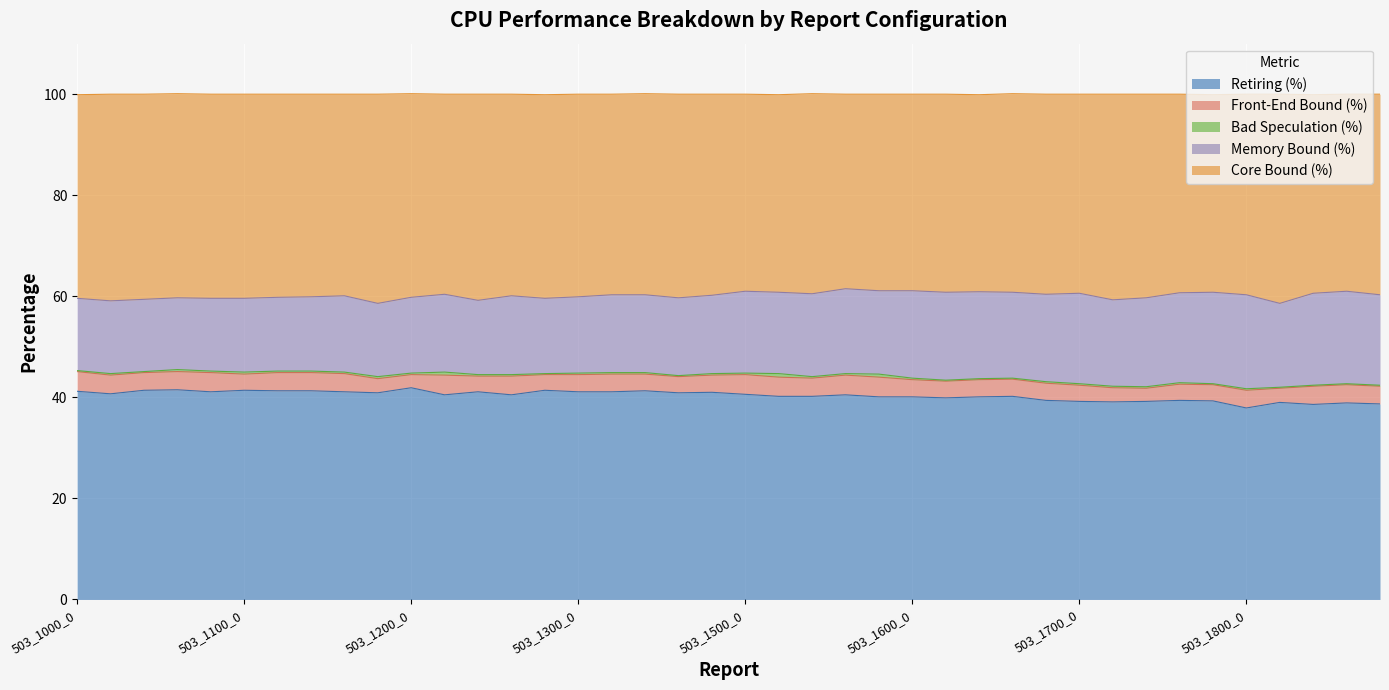

Does the chart display data point markers on the line(s)?

No